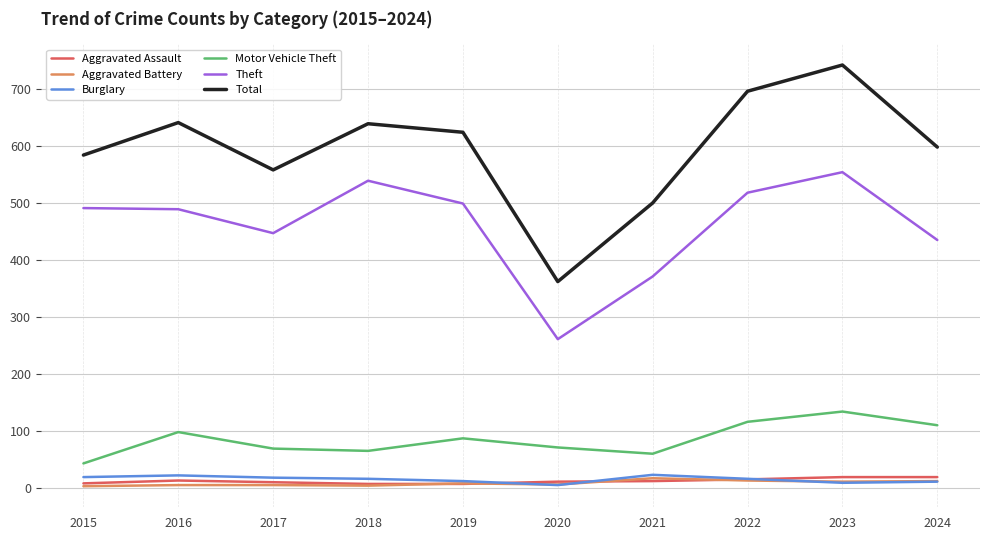

Which series has the largest total across all categories?

Total